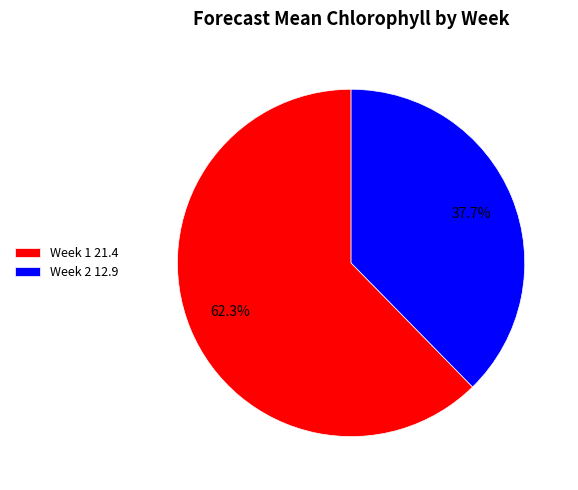

What percentage is the Week 2 slice, to the nearest percent?

38%